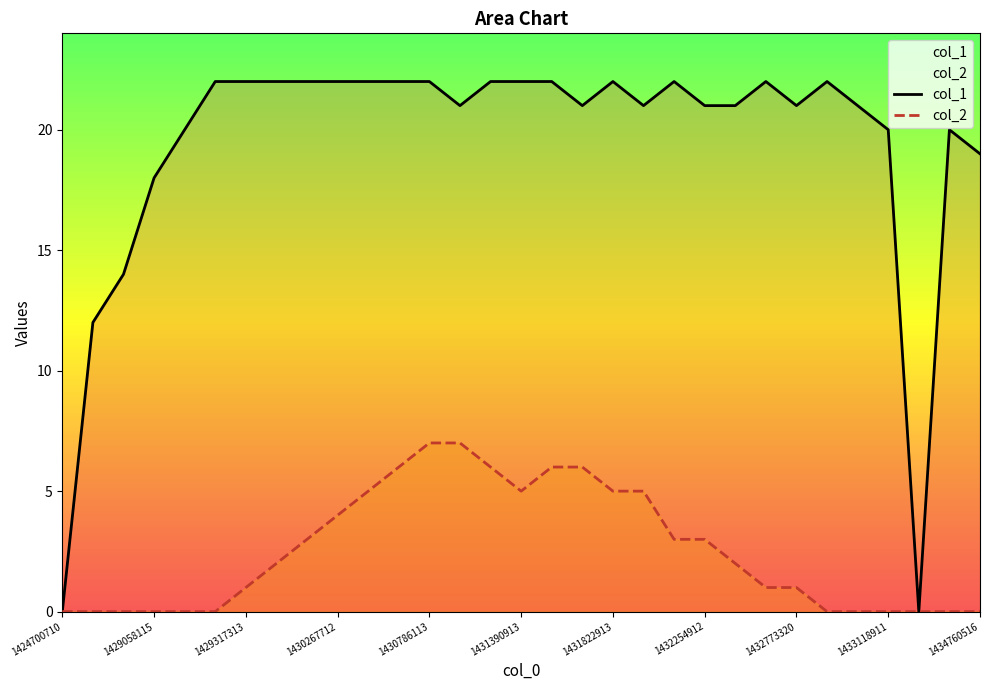

What is the difference between the maximum and minimum values in the col_2 series?

7